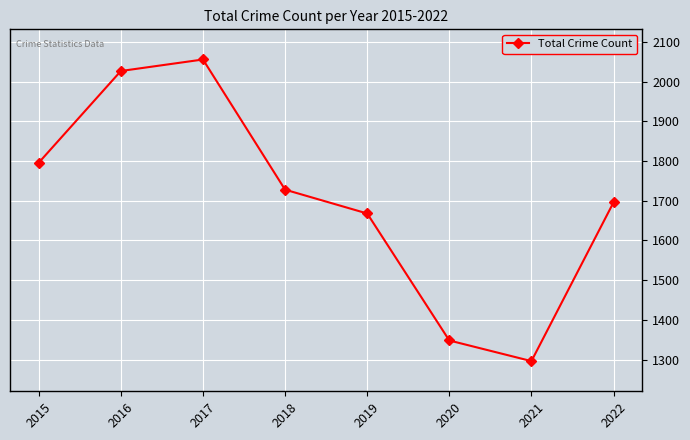

Reading left to right, transcribe all the data shown in this chart.

2015=1796	2016=2027	2017=2056	2018=1728	2019=1668	2020=1348	2021=1296	2022=1696